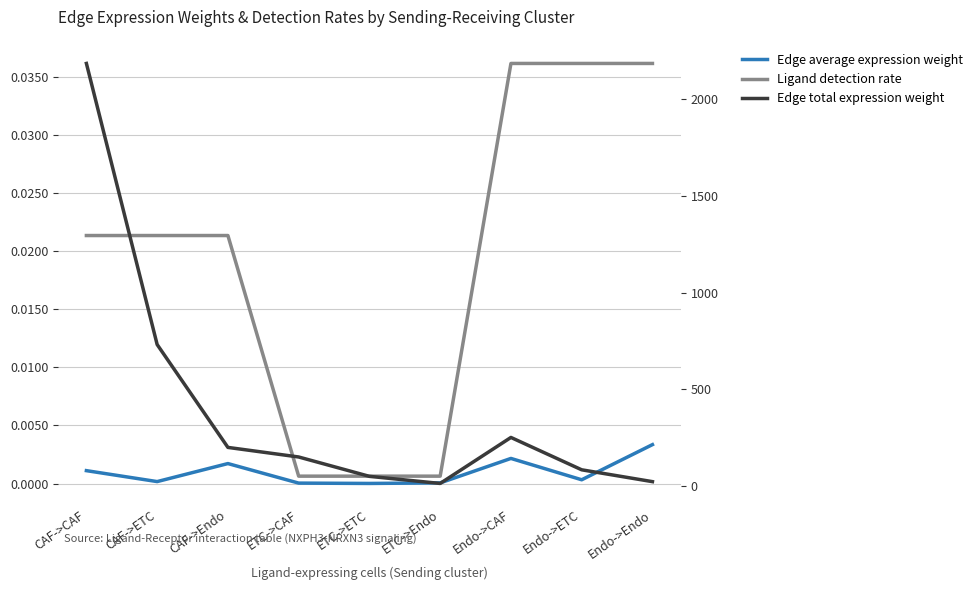

What is the label of the 8th point from the right?

CAF->ETC